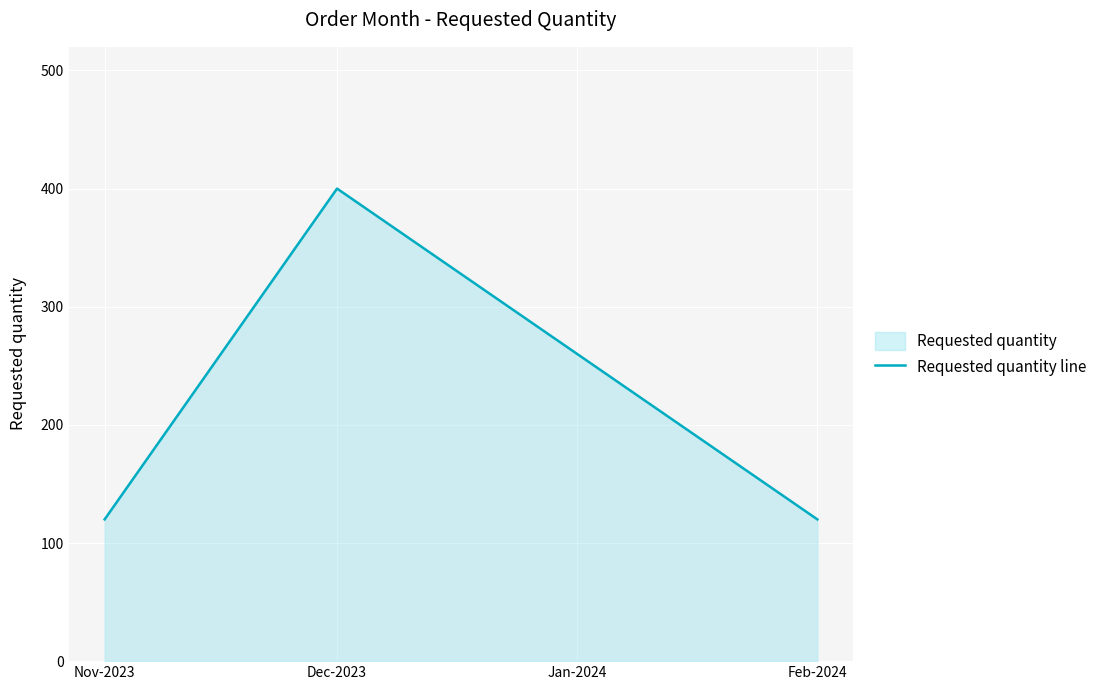

Between Dec-2023 and Feb-2024, which is larger?

Dec-2023